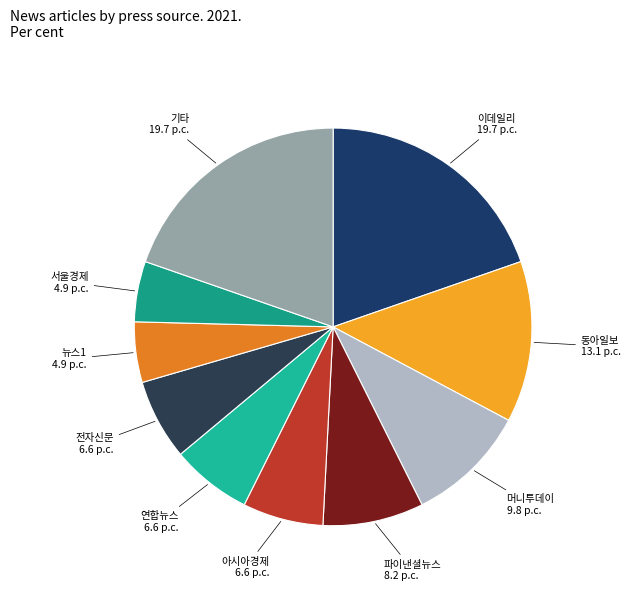

Is the sum of 전자신문 and 서울경제 greater than half?

No